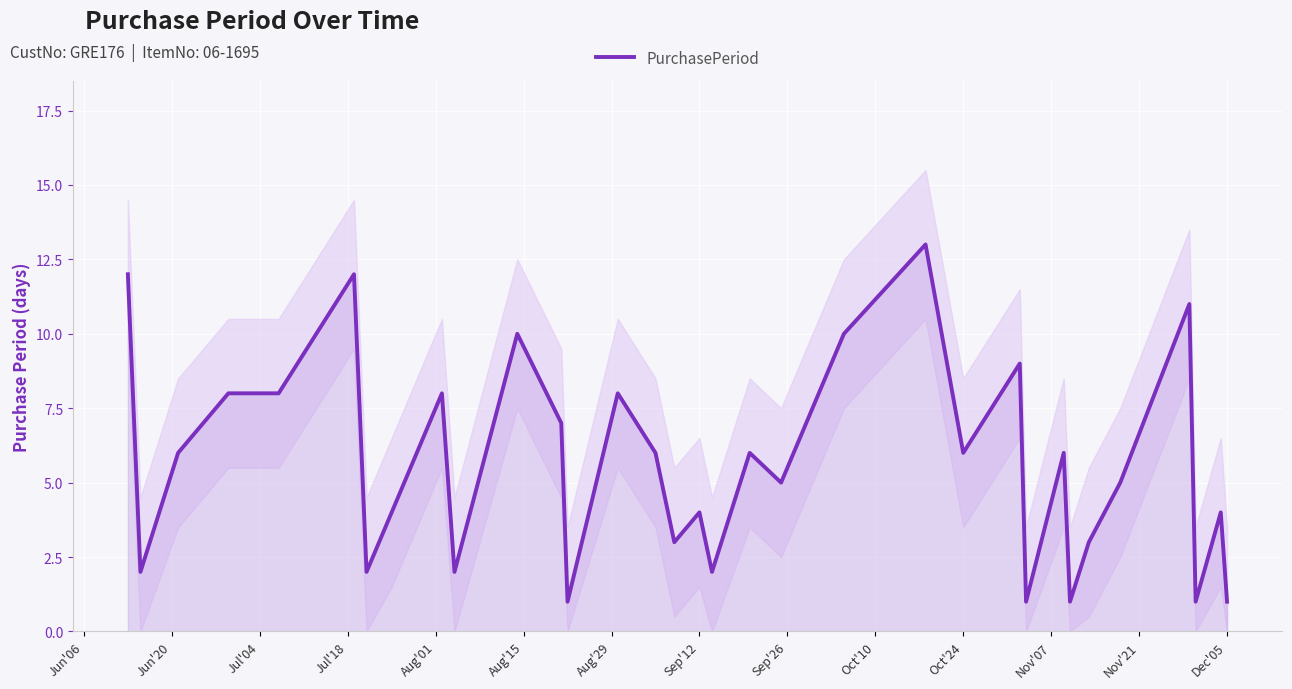

What is the maximum value for PurchasePeriod?

13